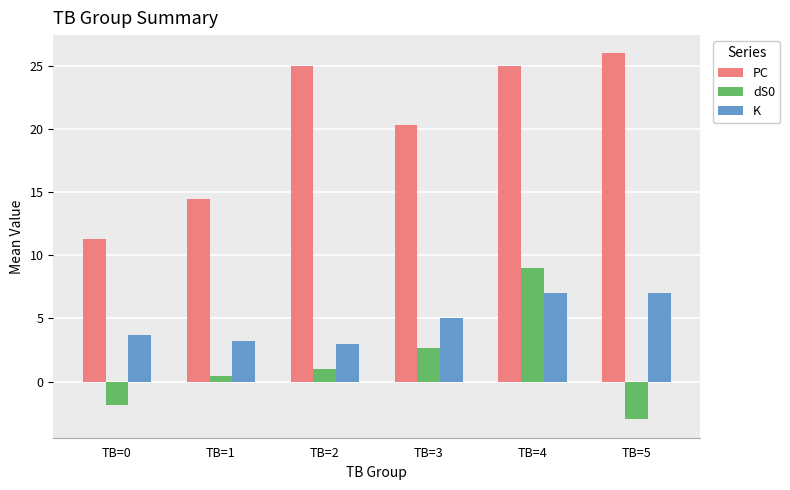

List the series in order of their overall mean, highest first.

PC, K, dS0